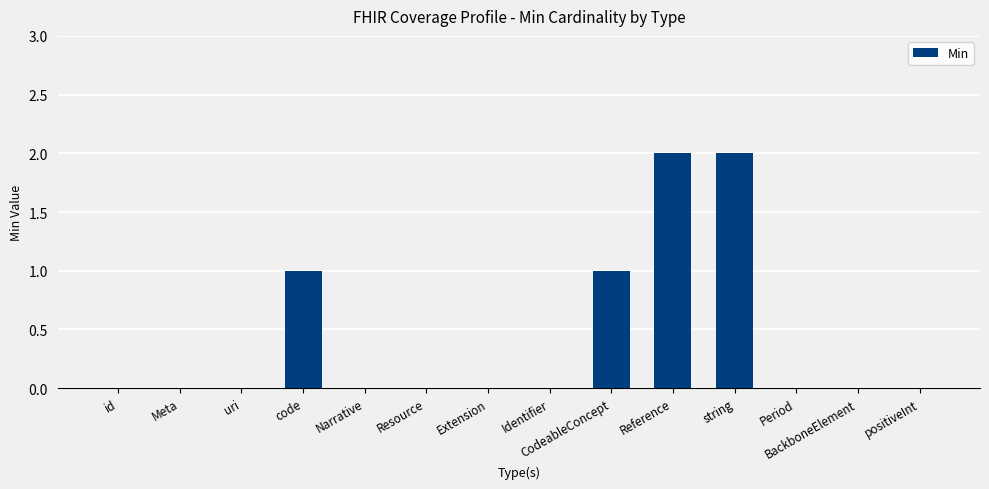

The value at code is 1. True or false?

True